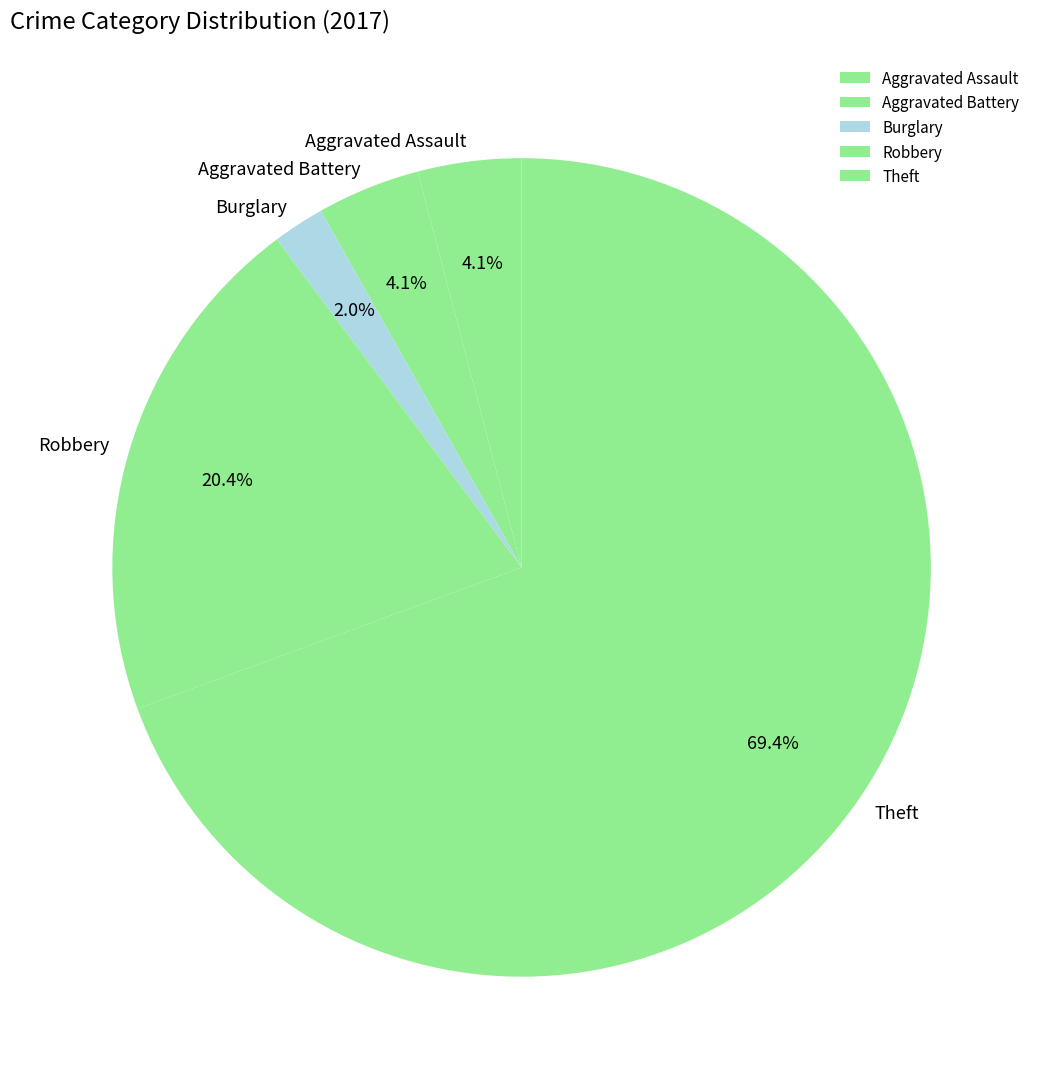

To the nearest percent, what percentage of the pie is Burglary?

2%